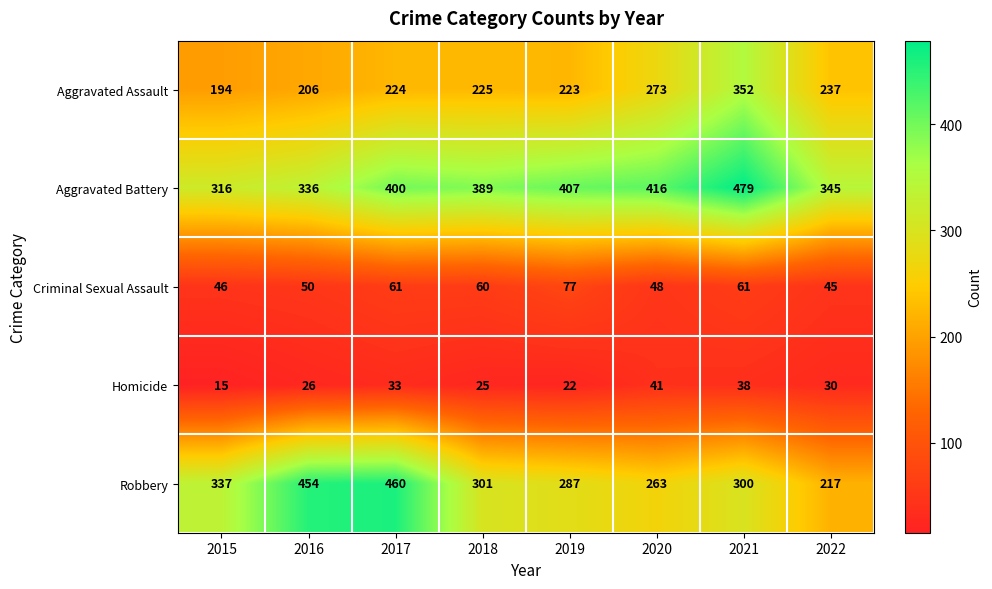

The Homicide series shows 38 at 2021. True or false?

True